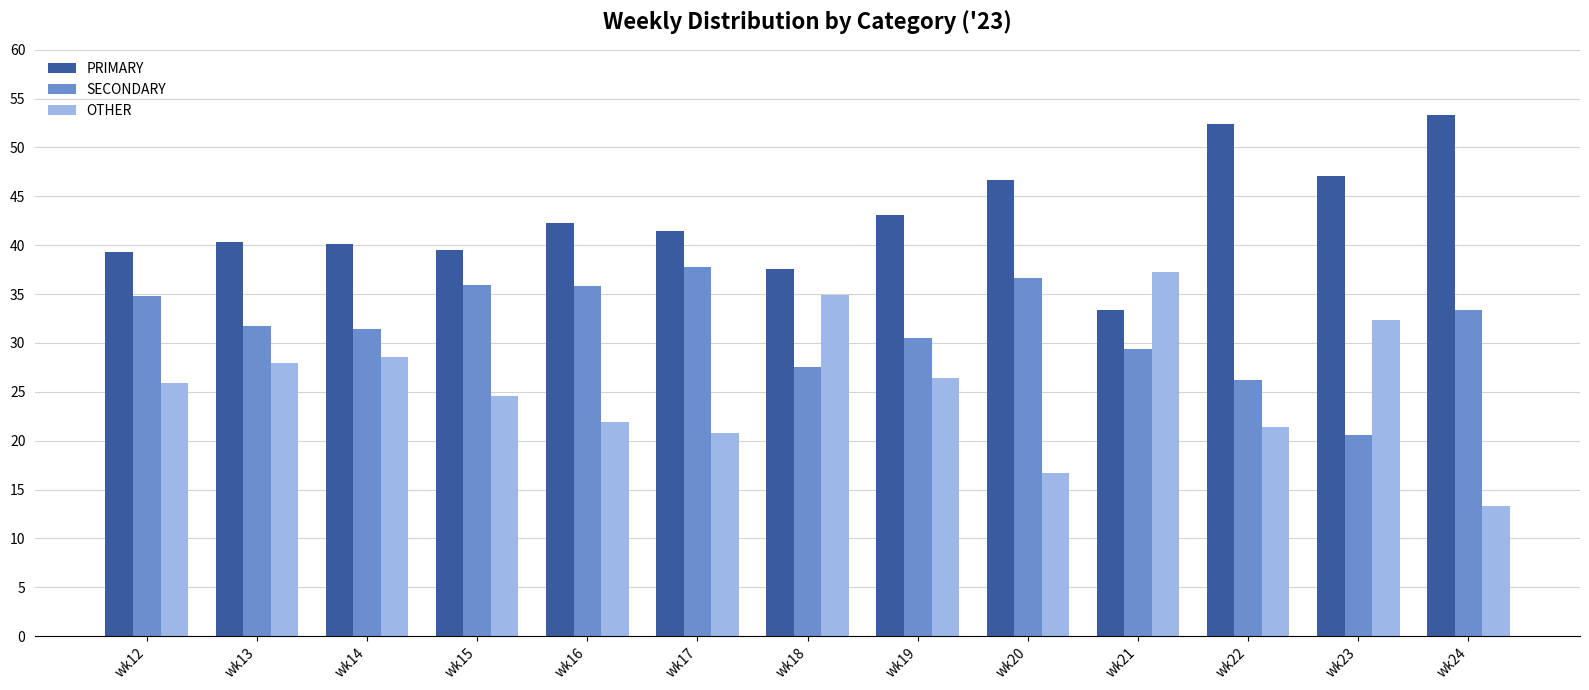

At which label is SECONDARY closest to 29?

wk21